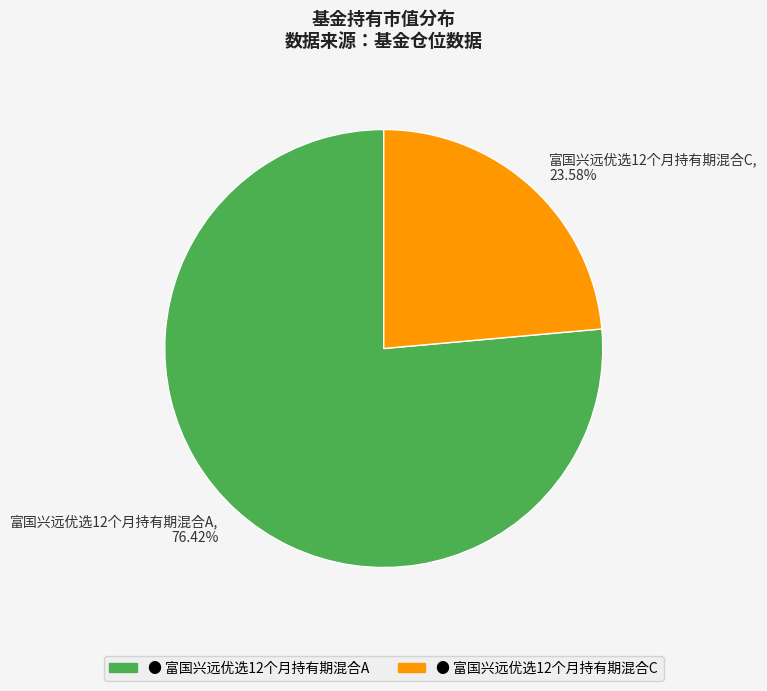

Combined, what portion of the pie is 富国兴远优选12个月持有期混合C and 富国兴远优选12个月持有期混合A?

100.0%